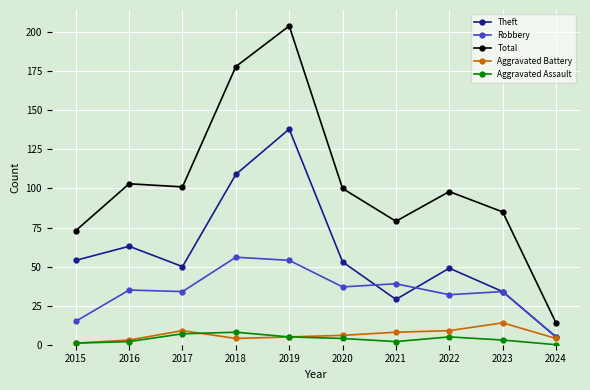

Reading left to right, transcribe all the data shown in this chart.

Theft: 2015=54	2016=63	2017=50	2018=109	2019=138	2020=53	2021=29	2022=49	2023=34	2024=5
Robbery: 2015=15	2016=35	2017=34	2018=56	2019=54	2020=37	2021=39	2022=32	2023=34	2024=5
Total: 2015=73	2016=103	2017=101	2018=178	2019=204	2020=100	2021=79	2022=98	2023=85	2024=14
Aggravated Battery: 2015=1	2016=3	2017=9	2018=4	2019=5	2020=6	2021=8	2022=9	2023=14	2024=4
Aggravated Assault: 2015=1	2016=2	2017=7	2018=8	2019=5	2020=4	2021=2	2022=5	2023=3	2024=0